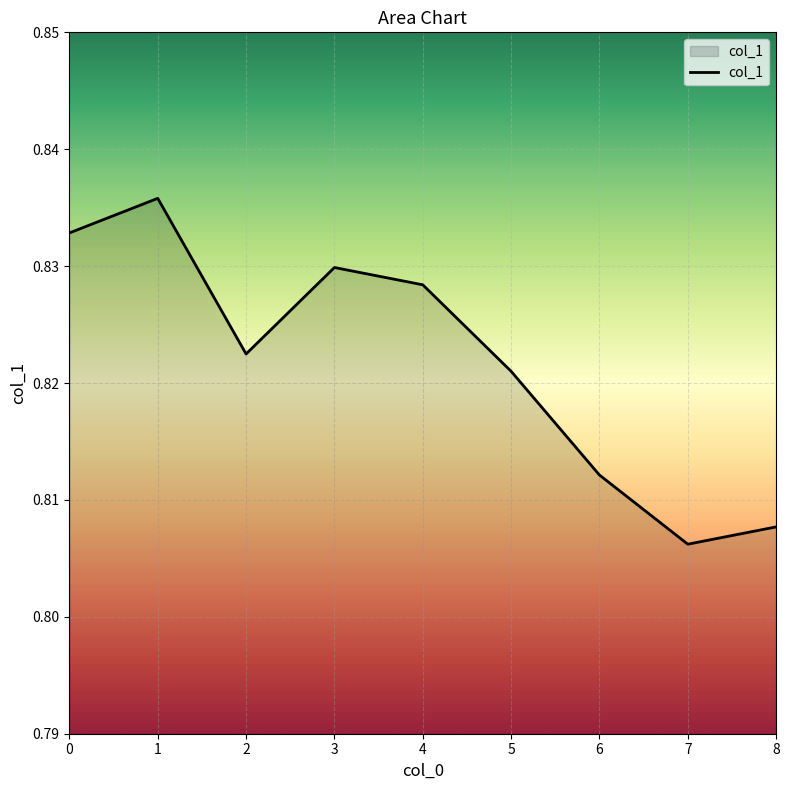

Which has a higher value, 8 or 7?

8